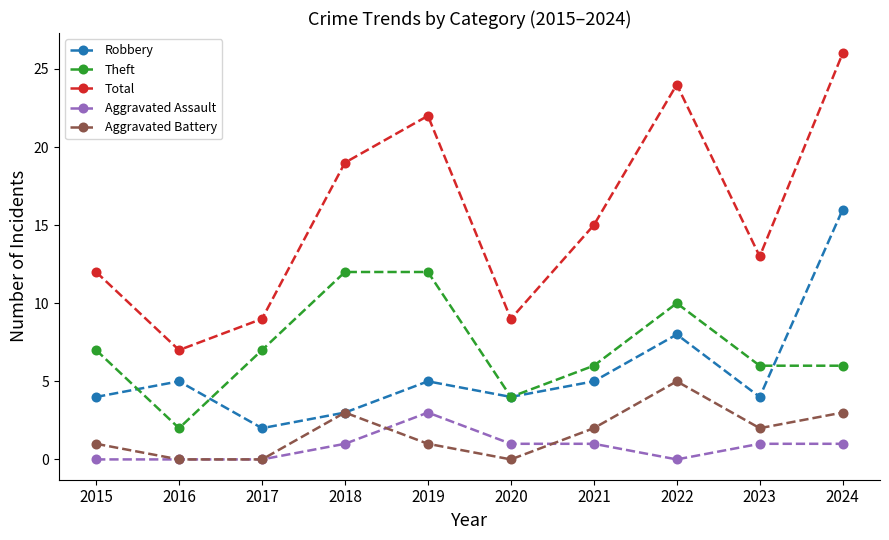

After their last crossing, which series has the higher values: Aggravated Battery or Aggravated Assault?

Aggravated Battery